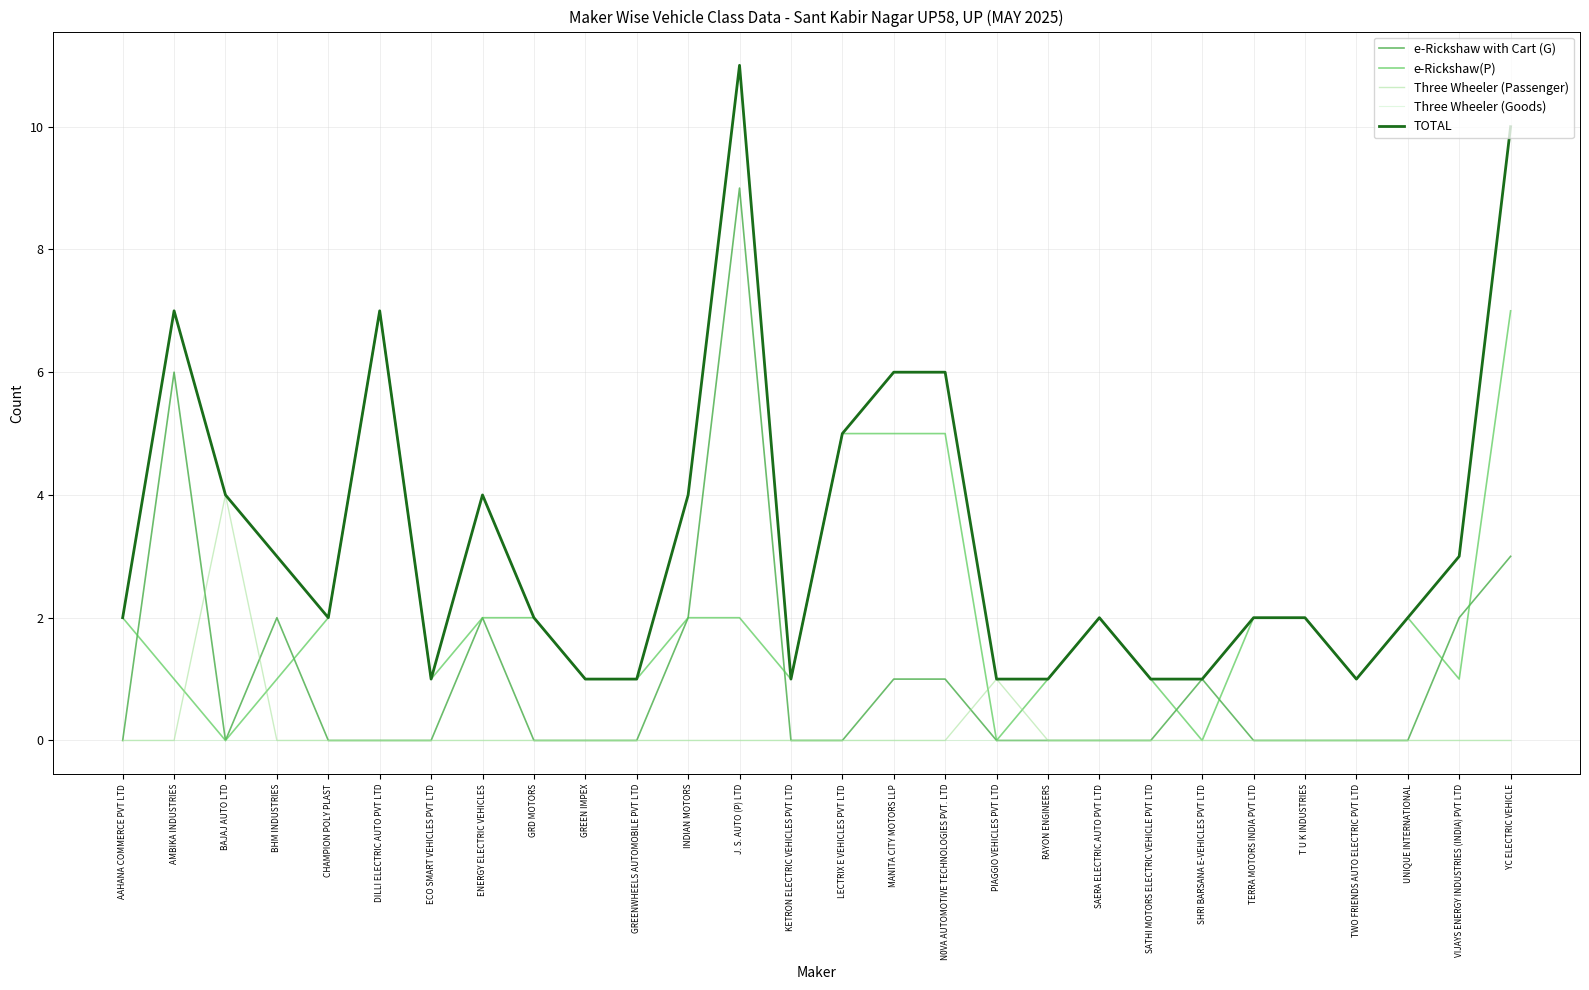

The value of e-Rickshaw with Cart (G) at DILLI ELECTRIC AUTO PVT LTD is -4. True or false?

False